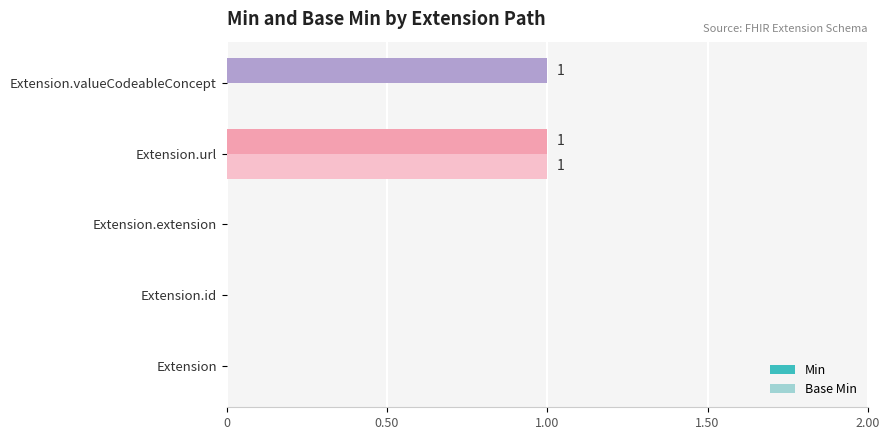

True or false: Base Min has a value of -1 at Extension.

False